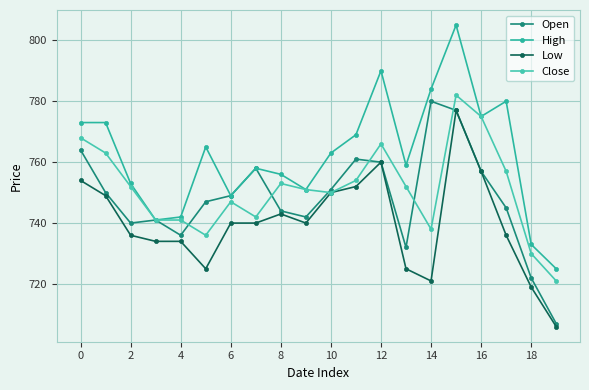

How many lines are shown in the chart?

4